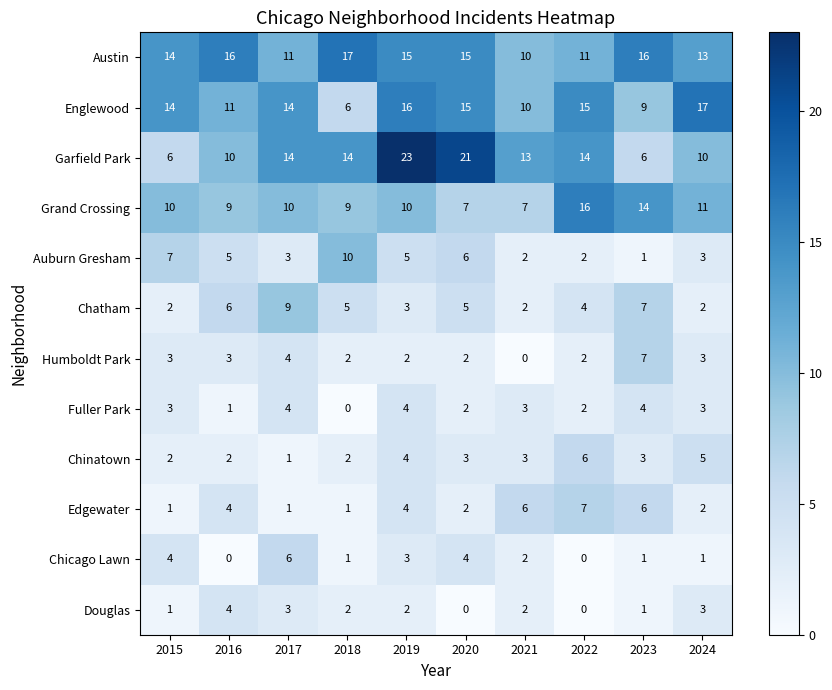

What is the greatest value displayed?

23